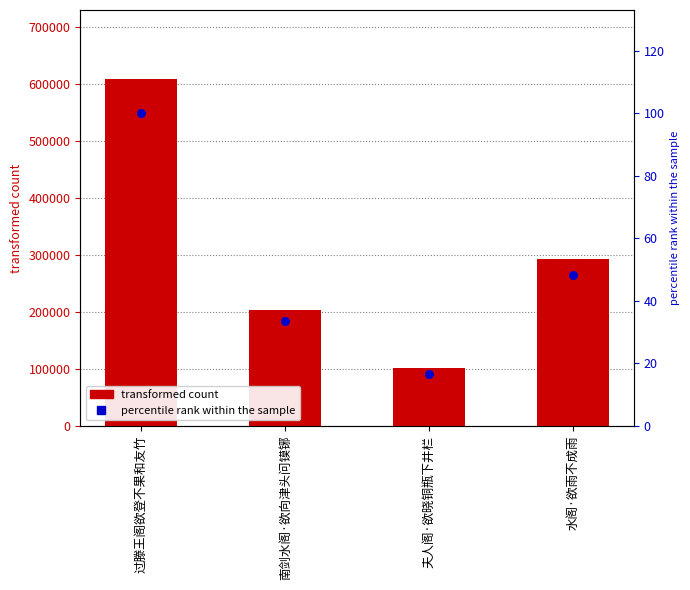

Which series has the widest spread of Y values?

col_0